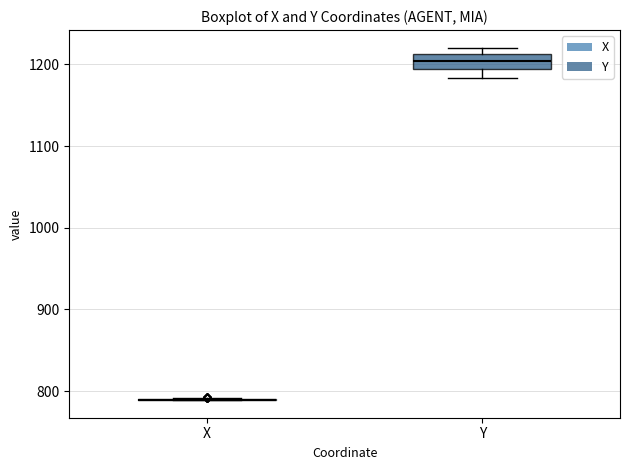

Reading left to right, transcribe this box plot: for each box, give where its median line is, the range the box spans, and where its two whiskers end, as read against the y-axis. The values are not printed on the chart, so give them approximately, as read against the axis.

X: box collapsed to a line at 790, whiskers 790 to 790
Y: median 1200, box 1190 to 1210, whiskers 1180 to 1220